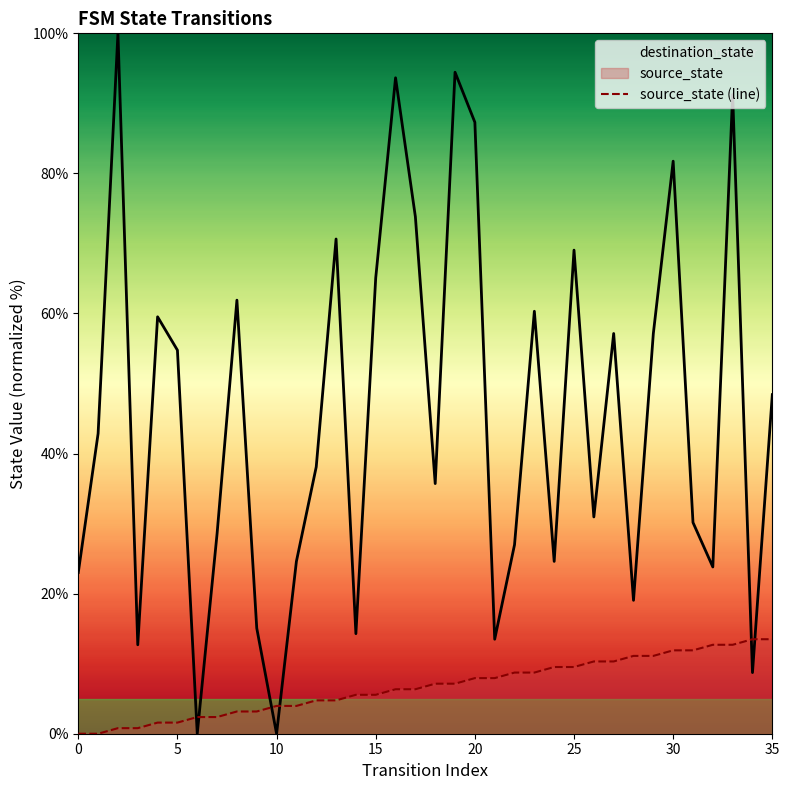

Between 20 and 24, which is larger?

20